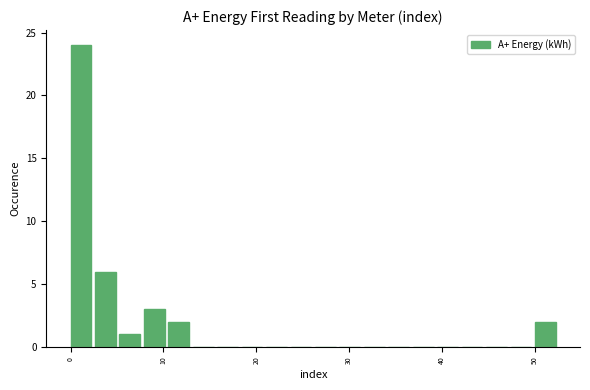

Around what value on the x-axis is the tallest bar? Give the approximate position of its centre, as read against the axis.

1